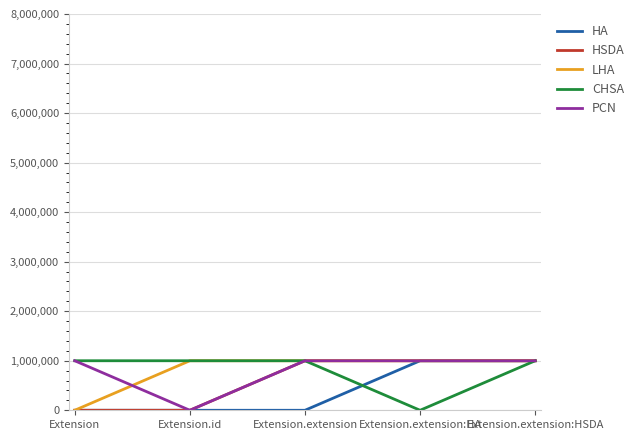

What is the greatest value displayed?

1000000